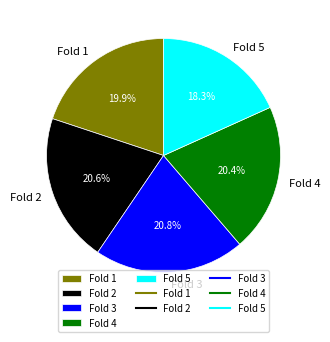

Do Fold 5 and Fold 2 together represent more than half of the pie?

No